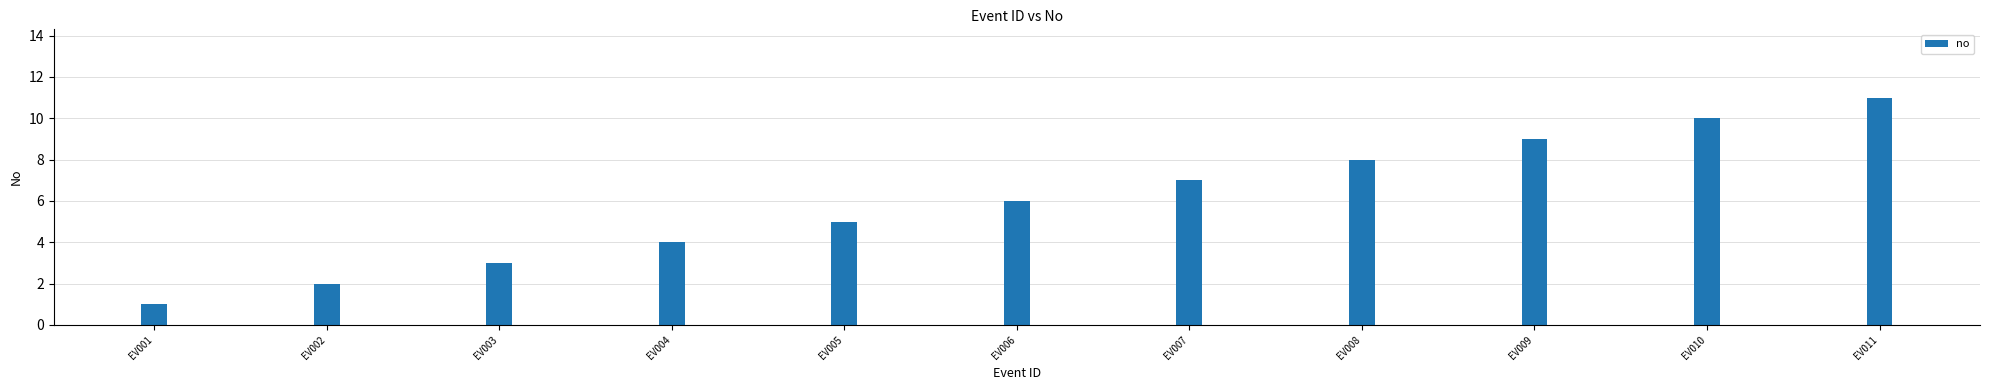

Which has a higher value, EV002 or EV011?

EV011